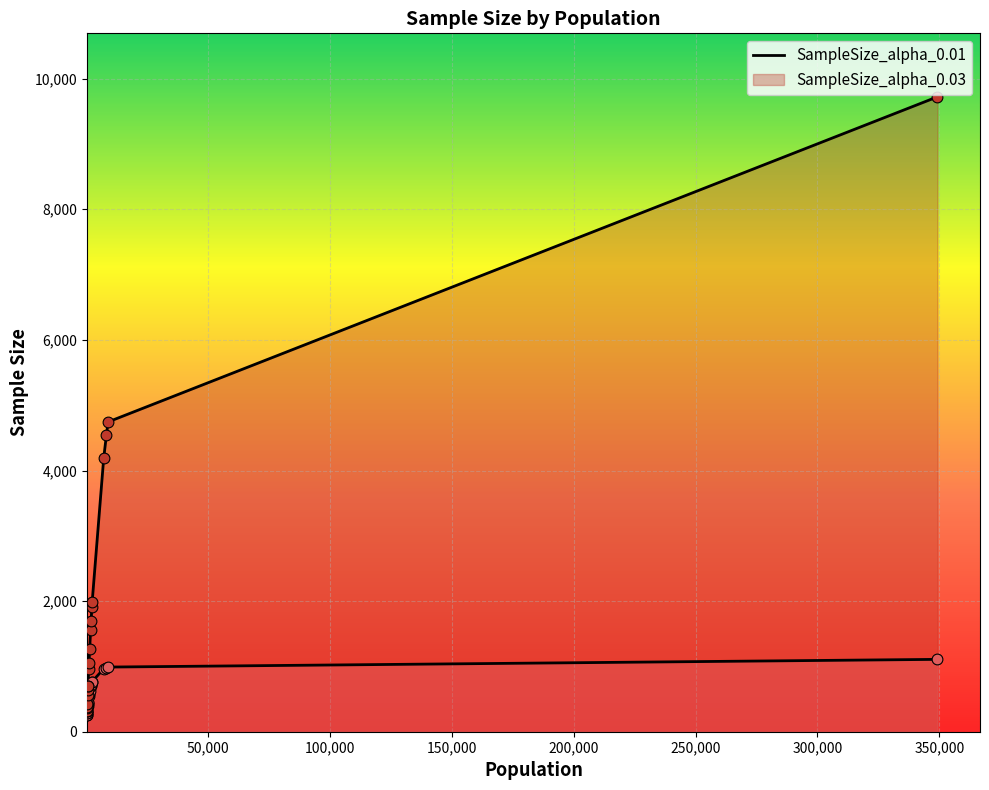

Which series has the largest Y range (max minus min)?

SampleSize_alpha_0.01